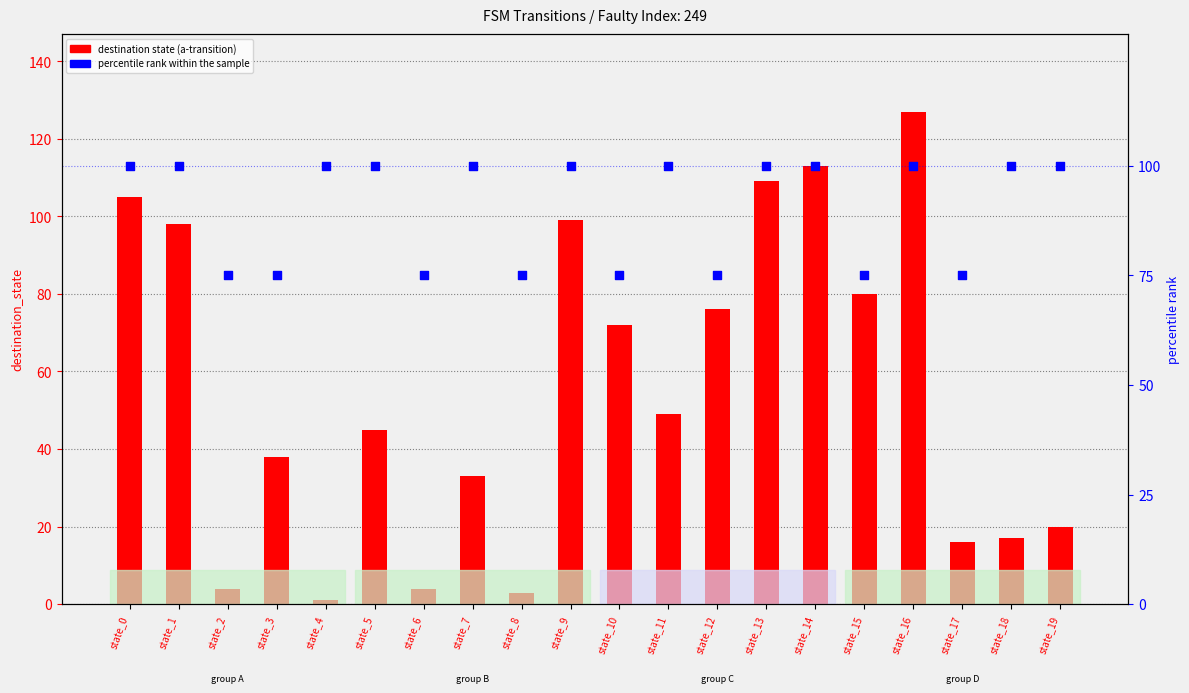

What is the total value across all series at state_19?

120